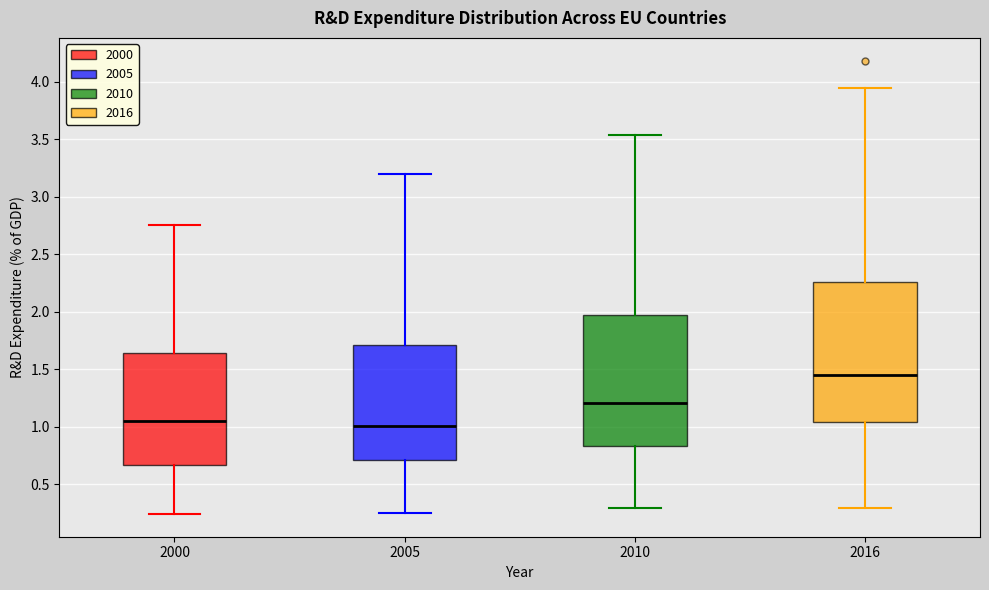

Reading left to right, transcribe this box plot: for each box, give where its median line is, the range the box spans, and where its two whiskers end, as read against the y-axis. The values are not printed on the chart, so give them approximately, as read against the axis.

2000: median 1.05, box 0.65 to 1.65, whiskers 0.25 to 2.75
2005: median 1.00, box 0.70 to 1.70, whiskers 0.25 to 3.20
2010: median 1.20, box 0.85 to 1.95, whiskers 0.30 to 3.55
2016: median 1.45, box 1.05 to 2.25, whiskers 0.30 to 3.95